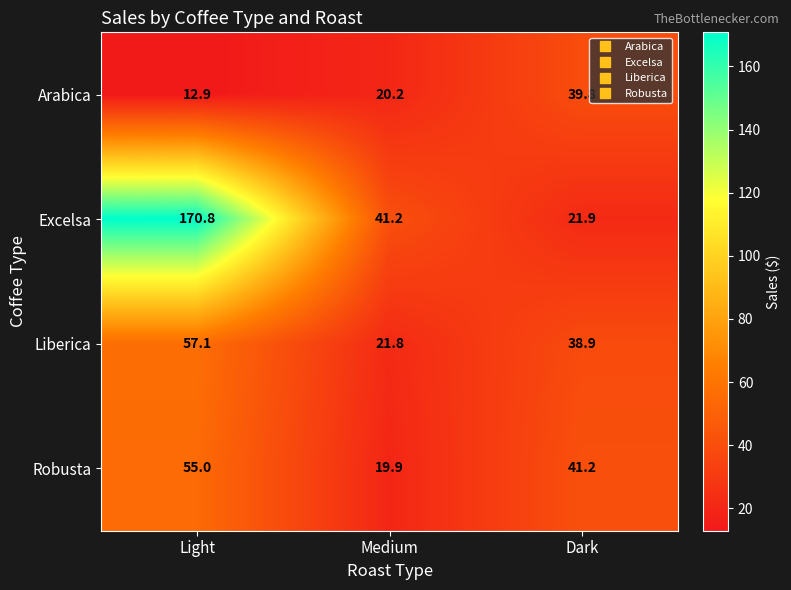

How many values in the Arabica series are below 20?

1